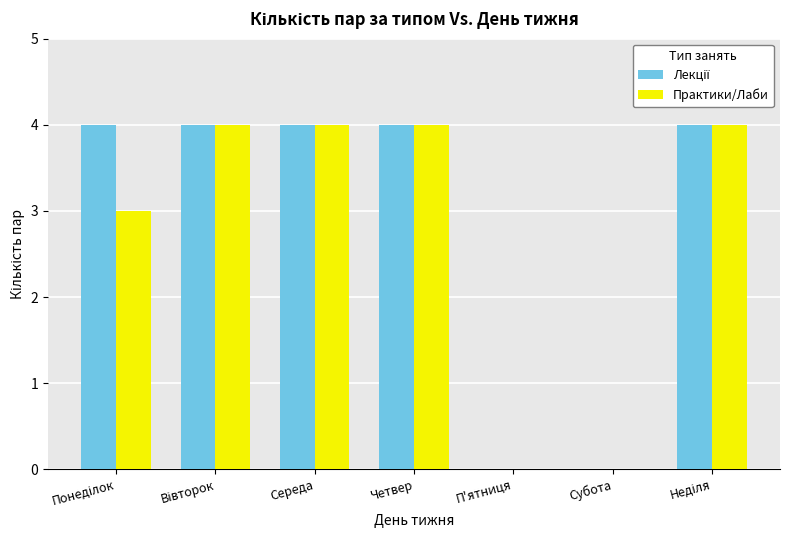

What is the sum of all Практики/Лаби values?

19